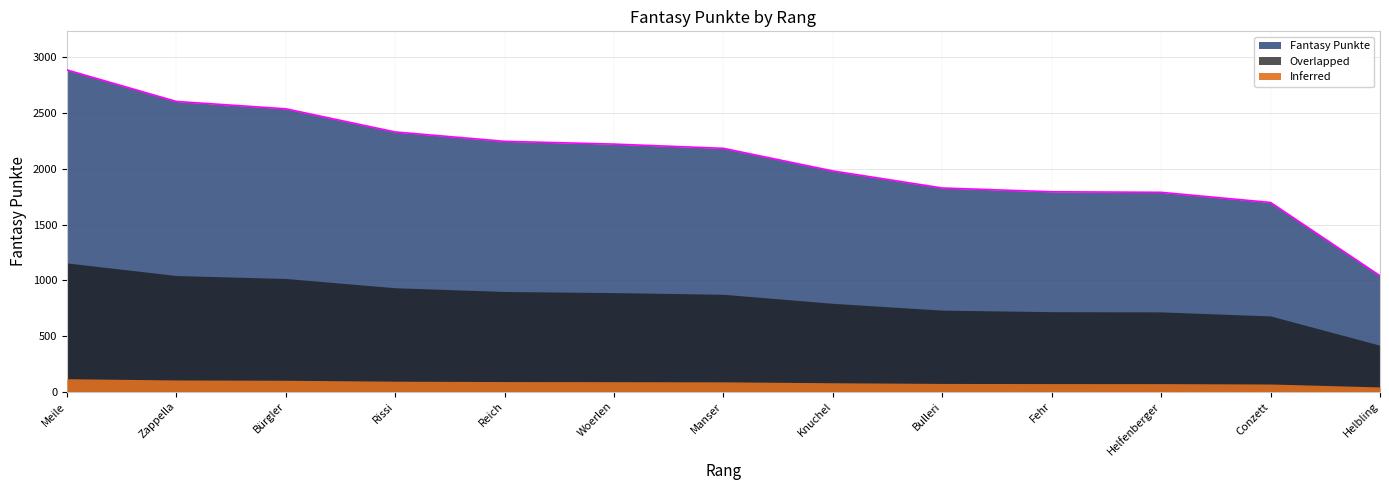

What is the greatest value displayed?

2888